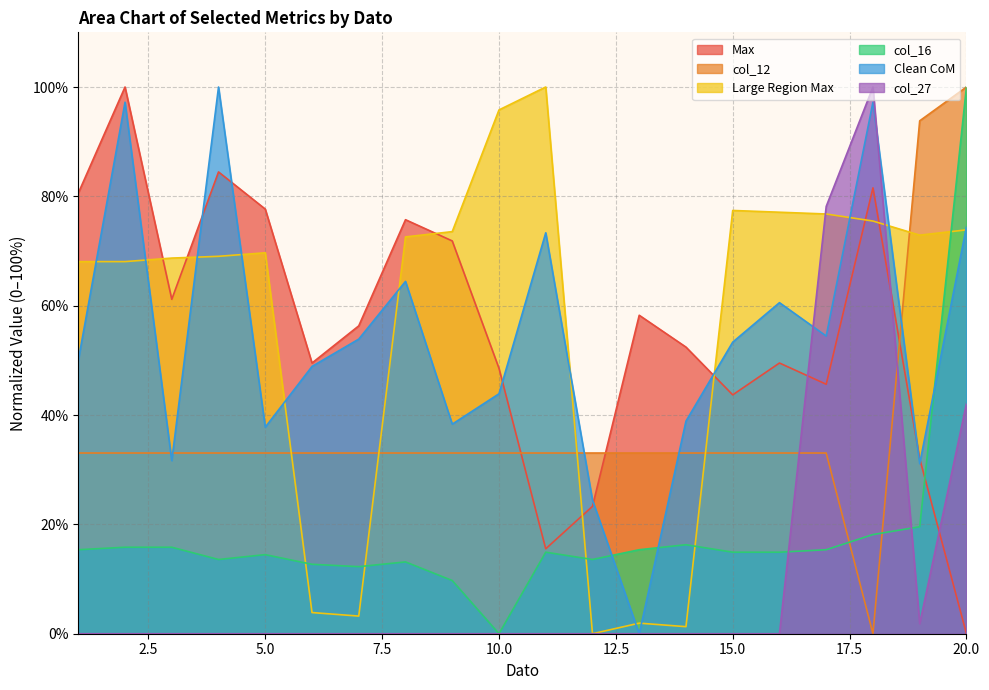

Which category has the highest value in the col_16 series?

20.0